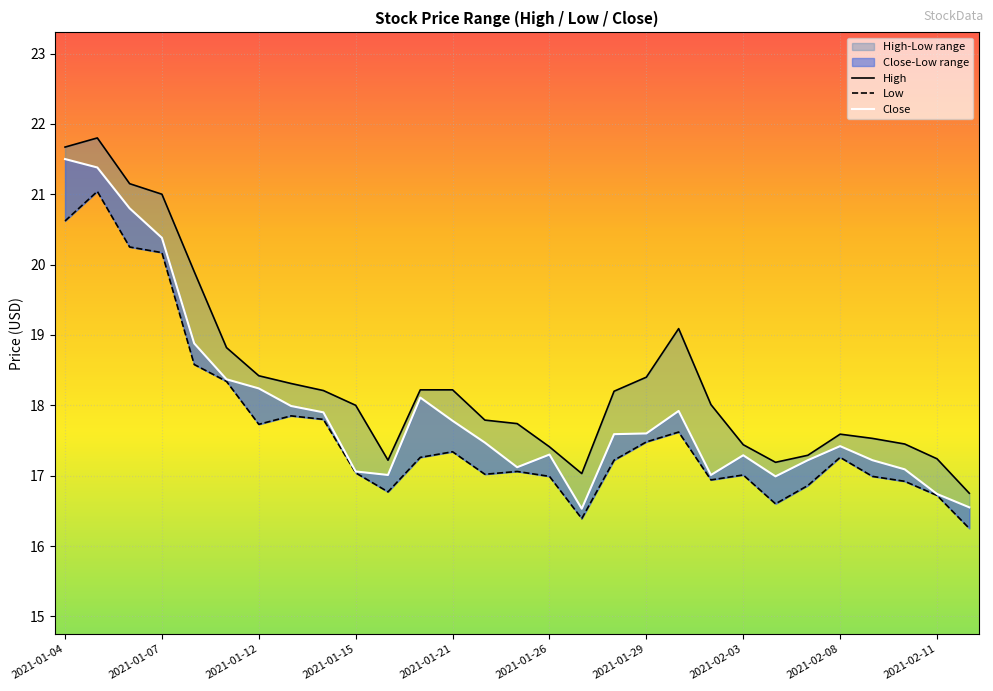

How many interior local peaks does the Close series have?

5